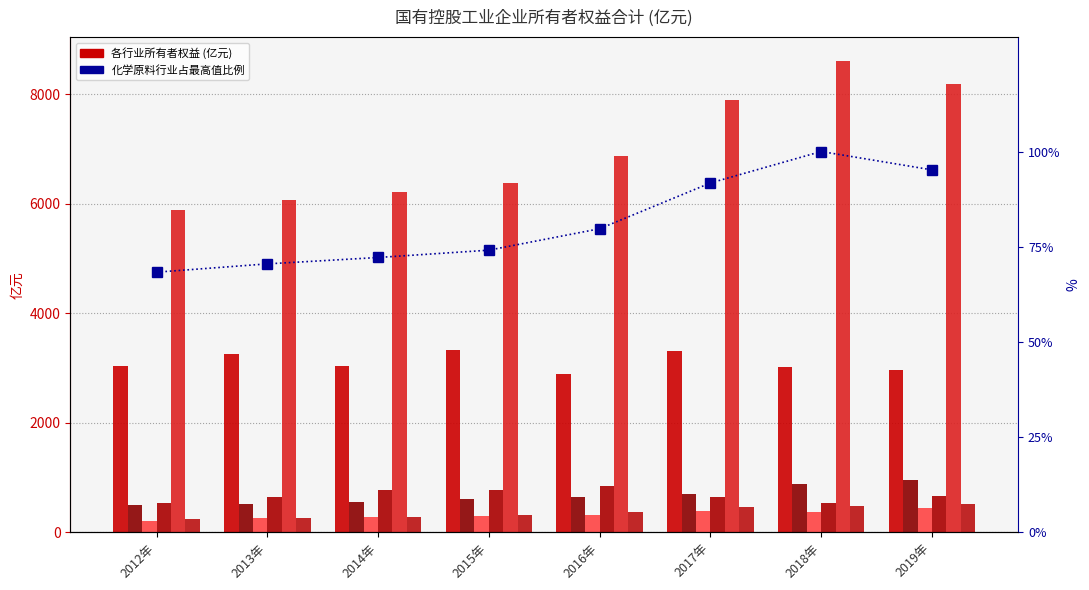

How many bars are there in each group?

6